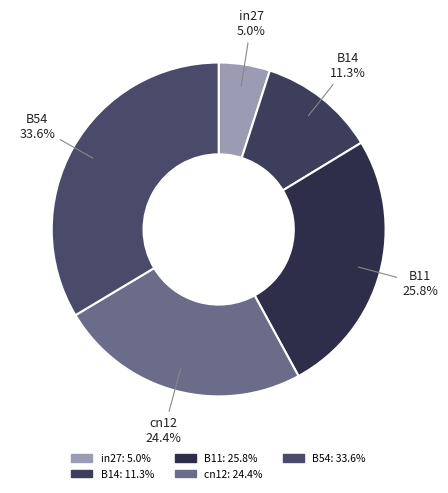

Which slice is the largest?

B54